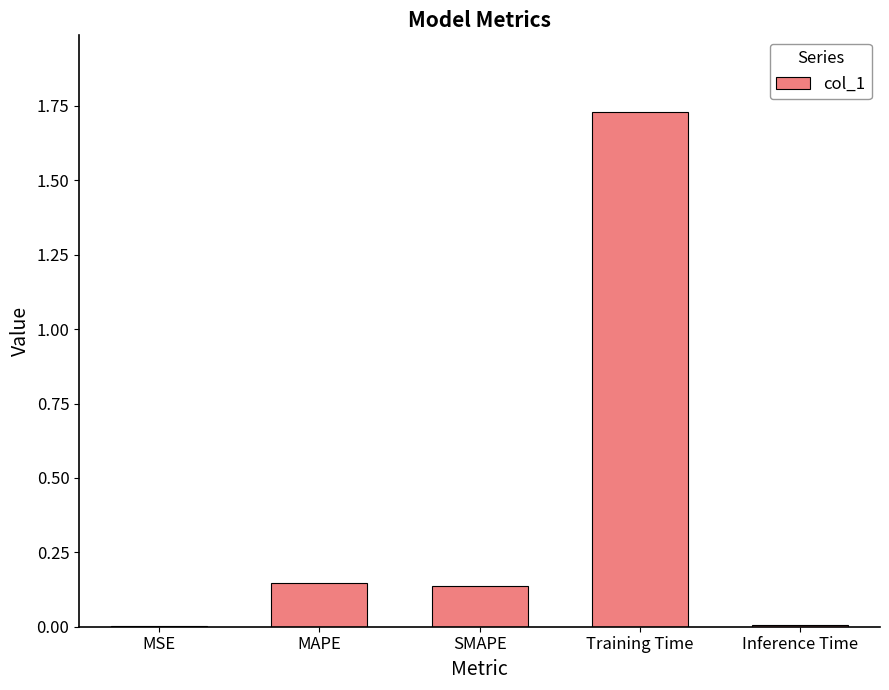

Between Inference Time and MAPE, which is larger?

MAPE